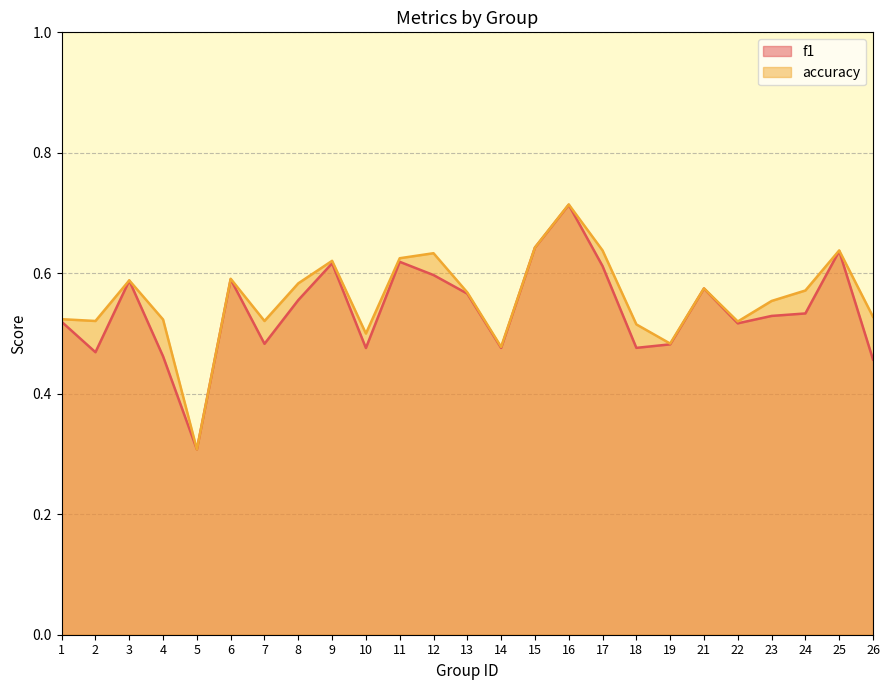

Which category has the highest value across all series?

16